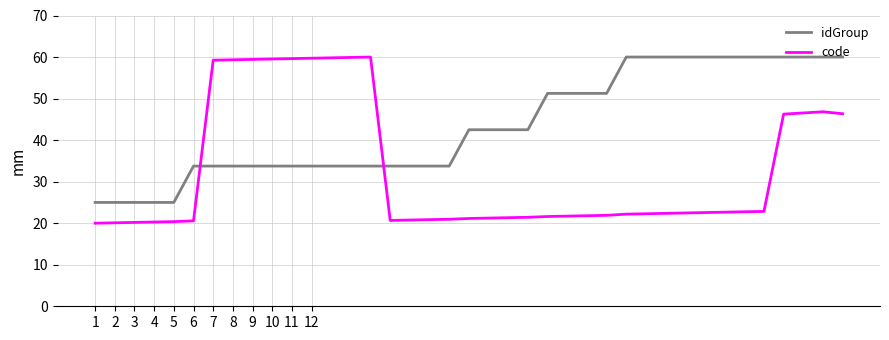

Which series has the largest range (max minus min)?

code